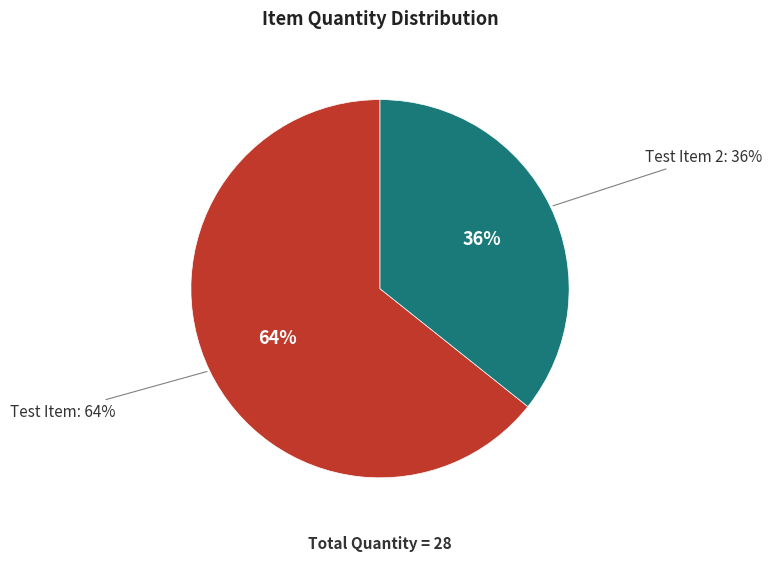

Rank the categories by value from lowest to highest.

Test Item 2, Test Item